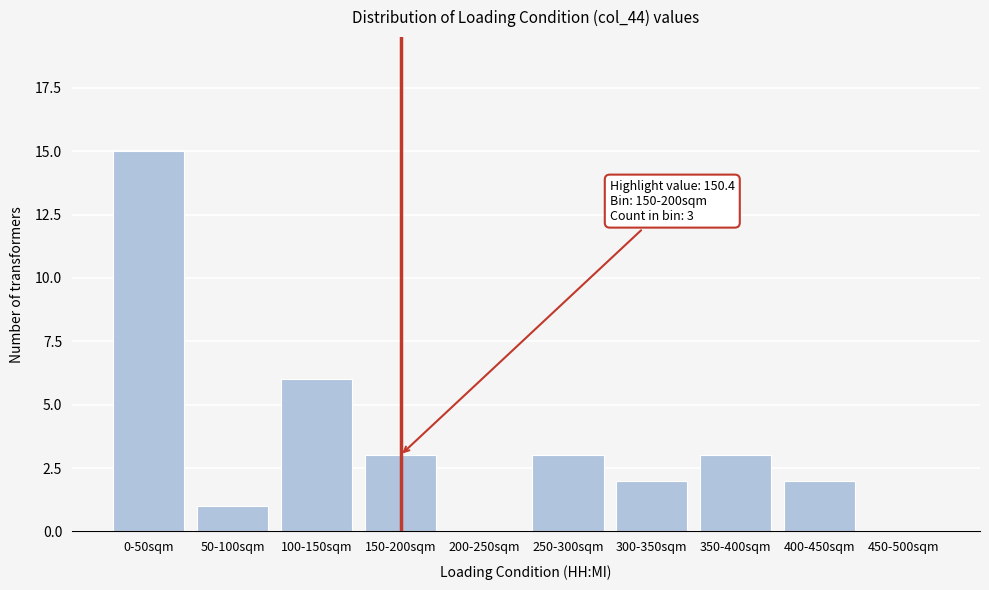

Reading left to right, extract all data points from this chart.

0-50sqm=15	50-100sqm=1	100-150sqm=6	150-200sqm=3	200-250sqm=0	250-300sqm=3	300-350sqm=2	350-400sqm=3	400-450sqm=2	450-500sqm=0